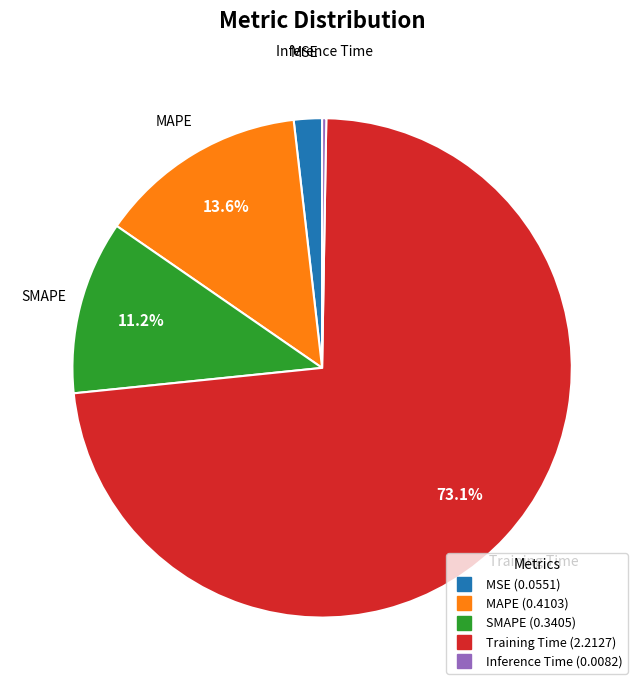

What is the largest slice in the pie chart?

Training Time